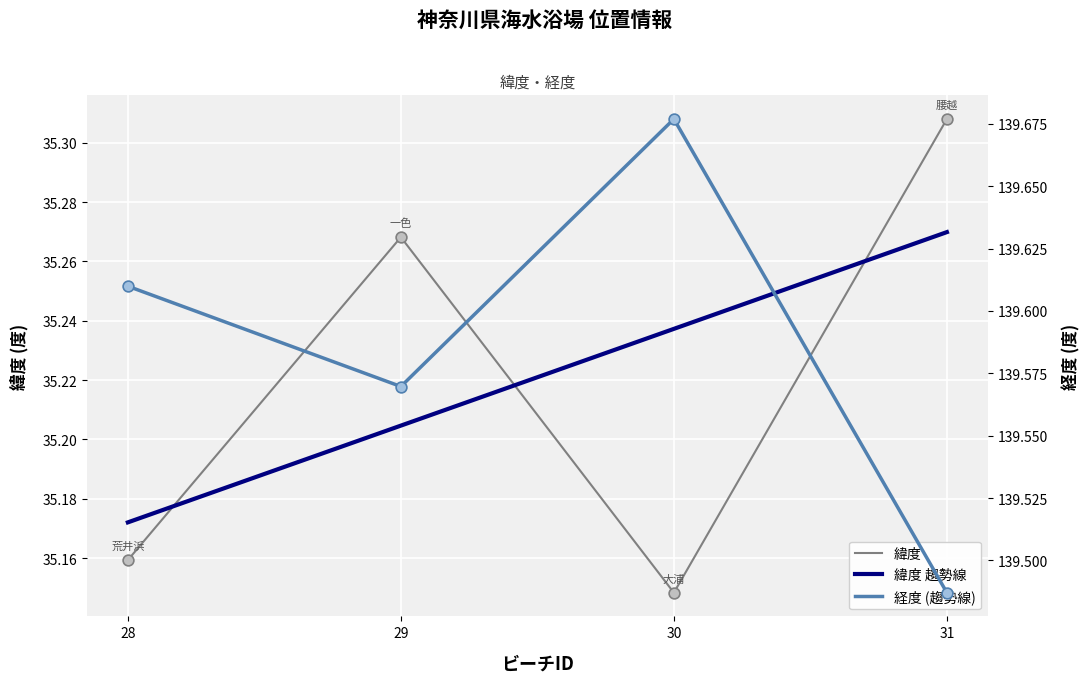

Which series reaches the minimum Y coordinate?

緯度